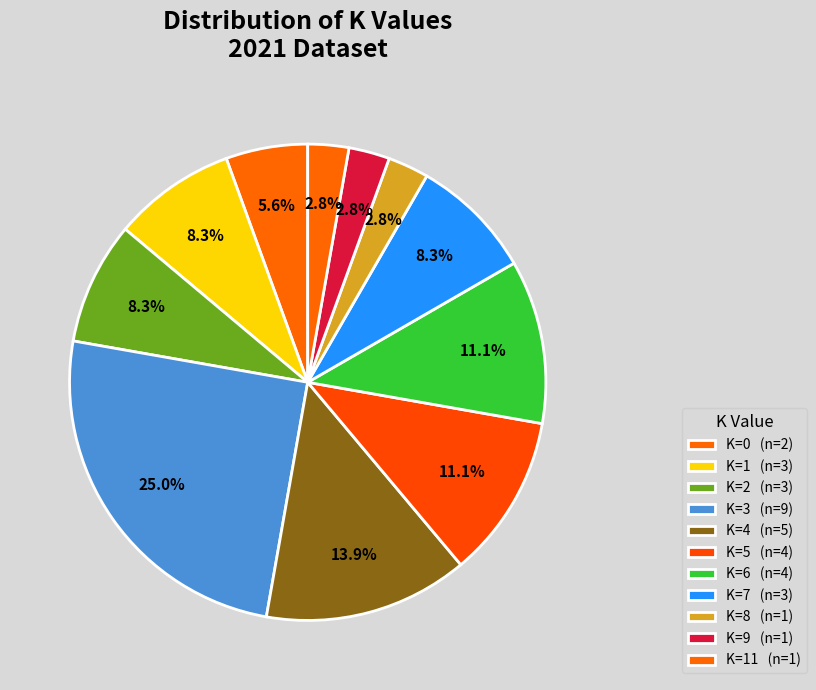

How many segments does this pie chart have?

11